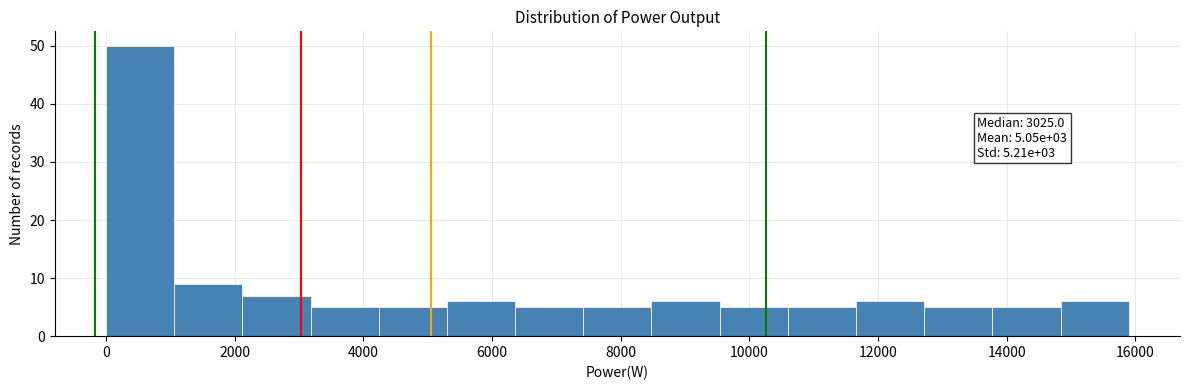

Over which range of the x-axis is the bar tallest?

0 to 1060